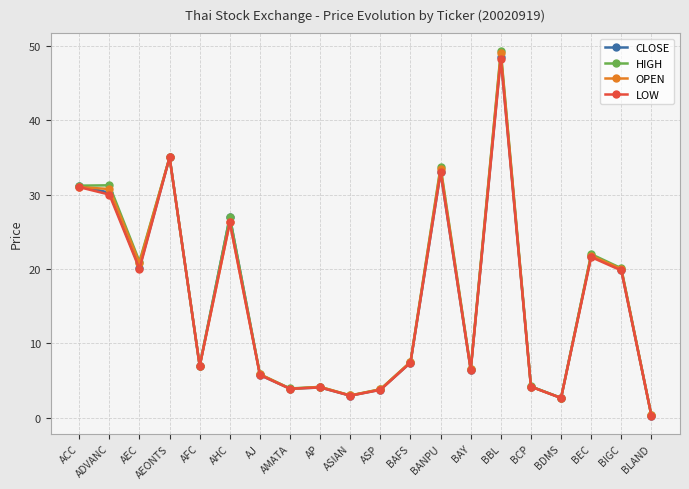

What is the value of the OPEN point at the 5th from the left?

7.0